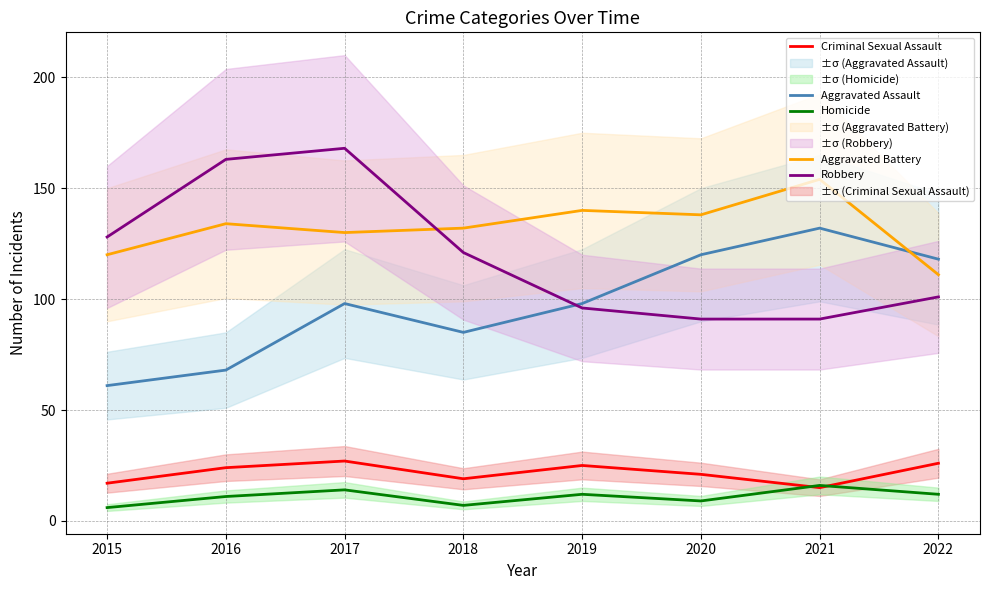

True or false: Aggravated Battery and Homicide cross at least once.

False